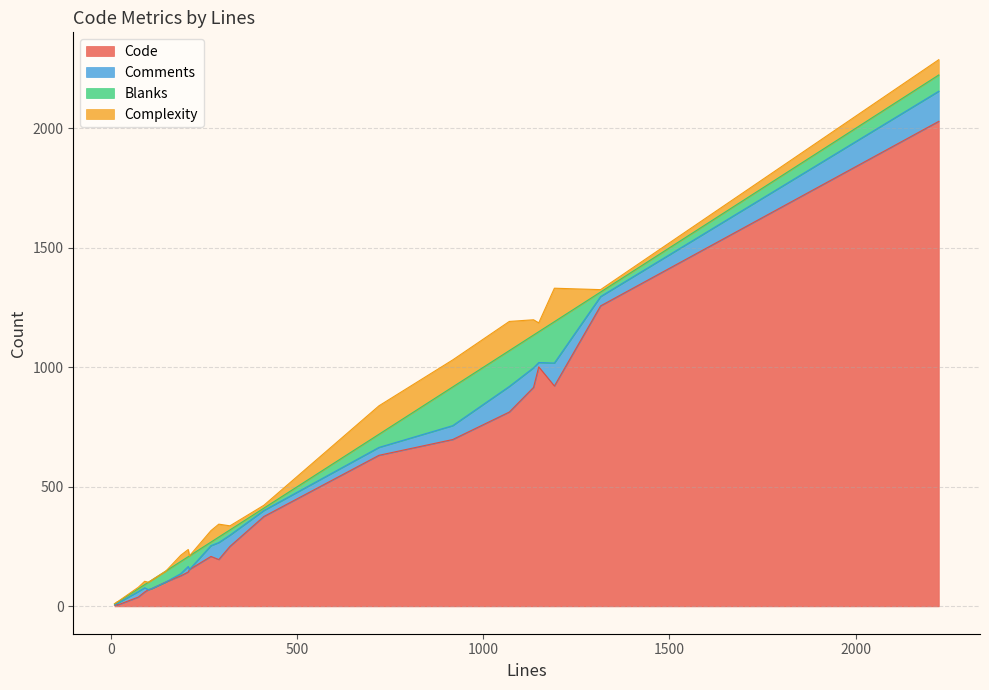

How many data points in Complexity are less than 17?

12